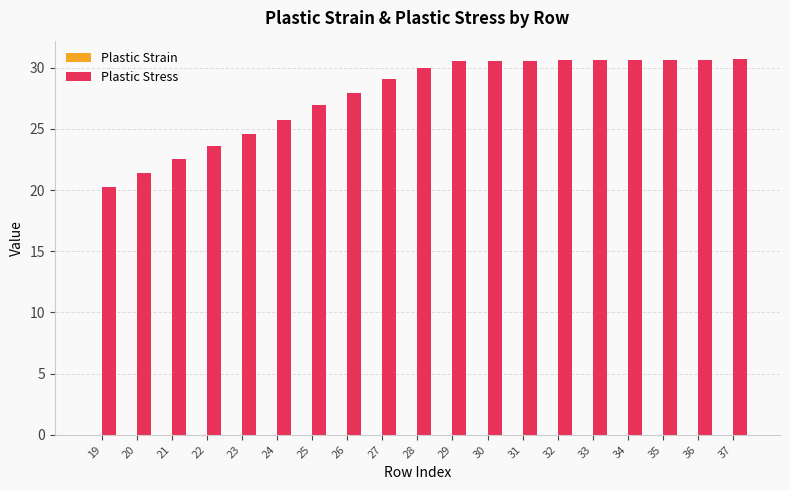

What is the sum of all Plastic Stress values?

527.5